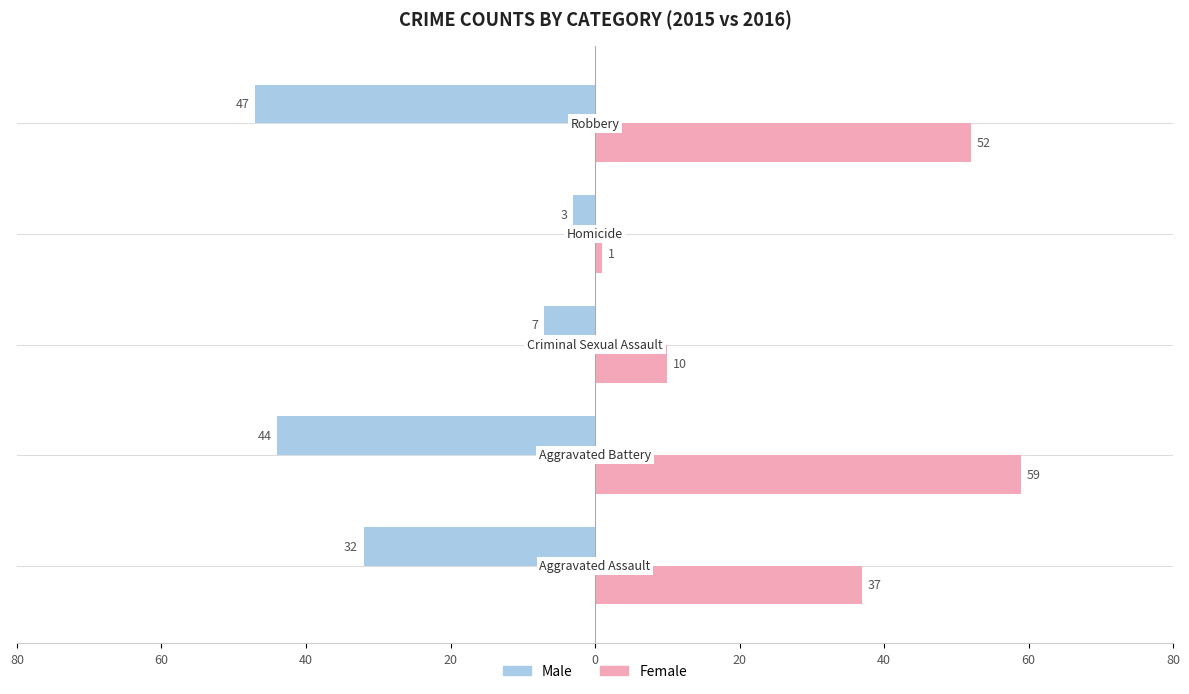

What is the value of the Male bar at the 2nd from the left?

-44